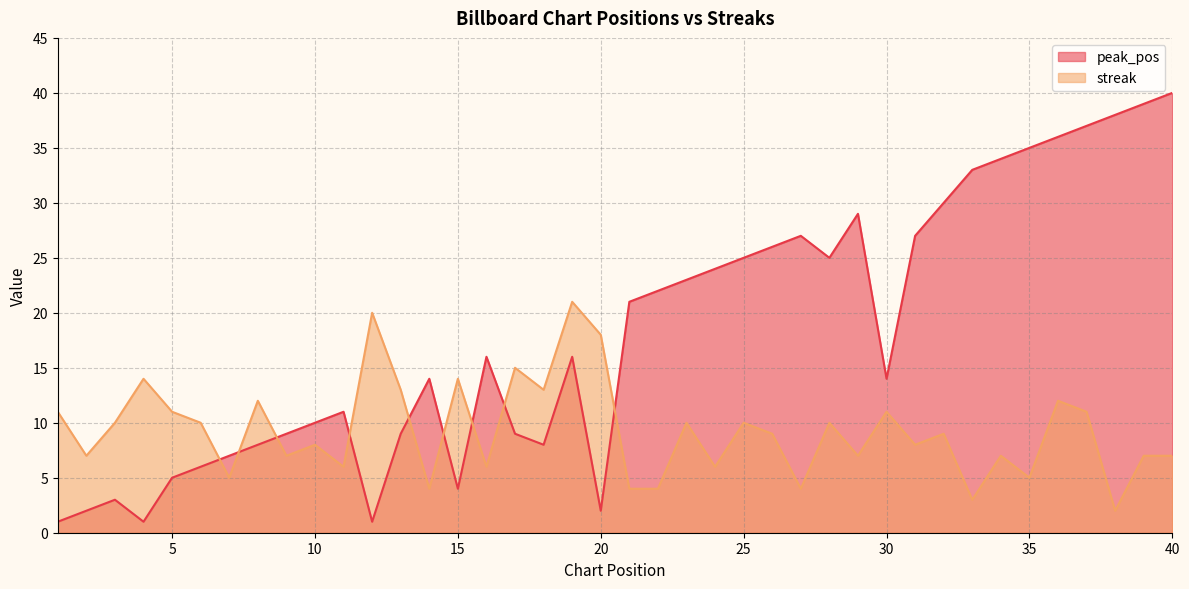

Which series has the largest total across all categories?

peak_pos